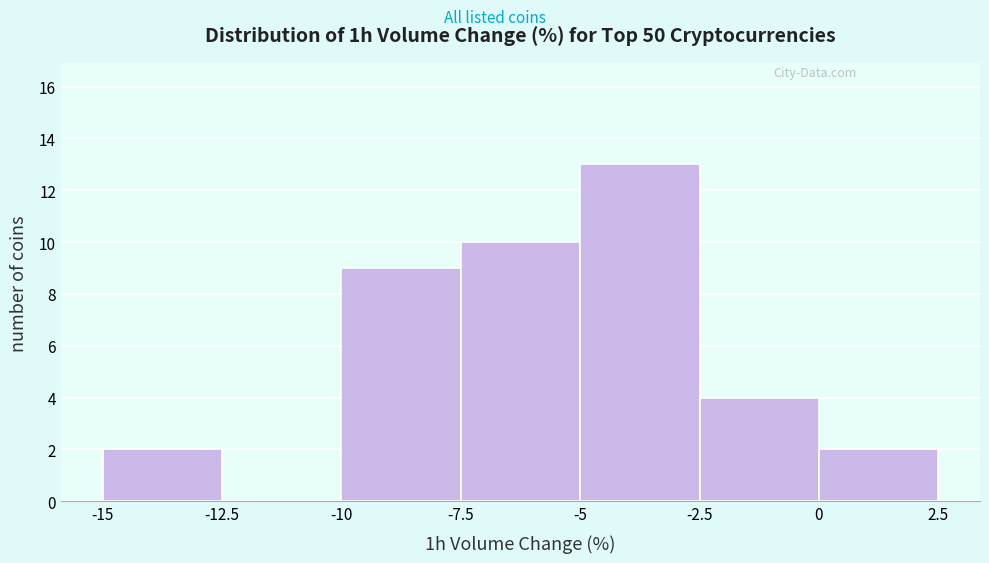

Over which range of the x-axis is the bar tallest?

-5 to -2.5